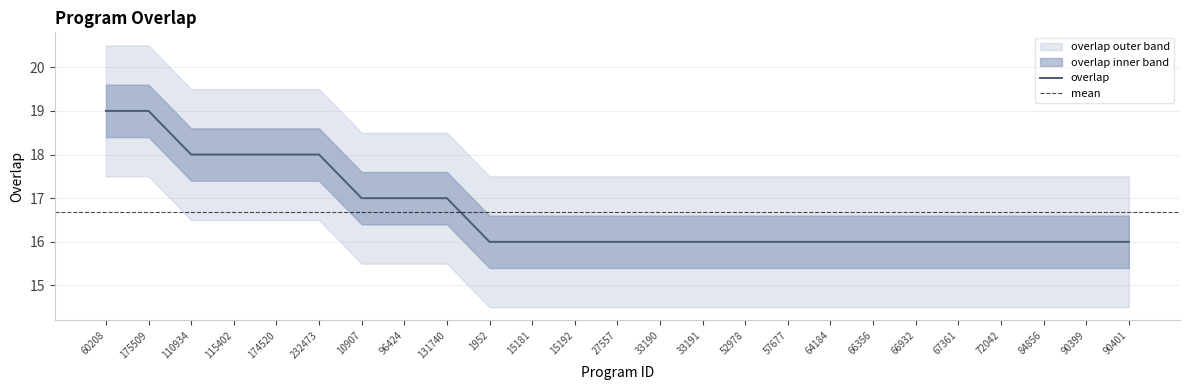

How many lines are shown in the chart?

1